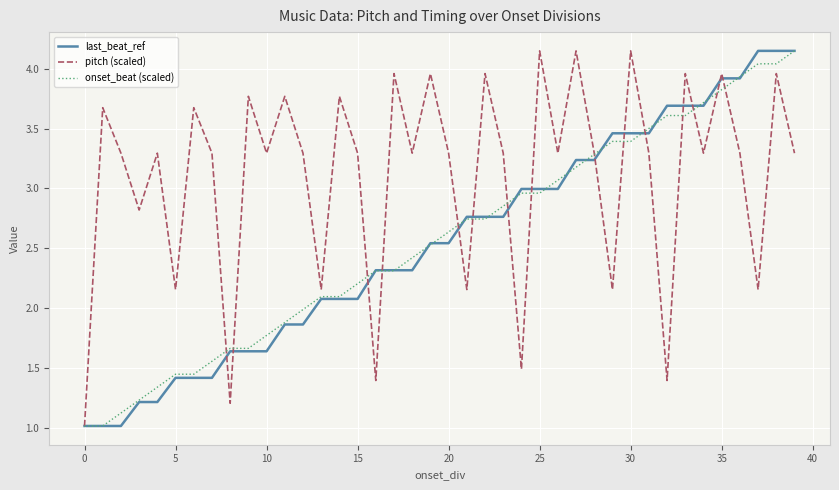

How many lines are shown in the chart?

3